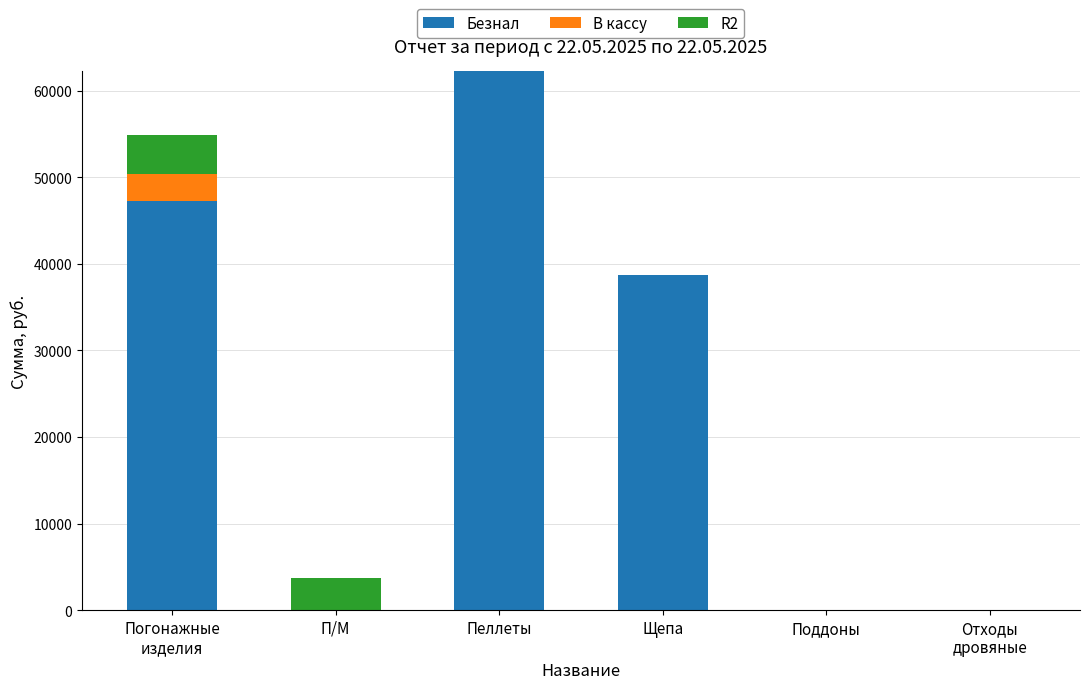

Which category has the highest value in the Безнал series?

Пеллеты